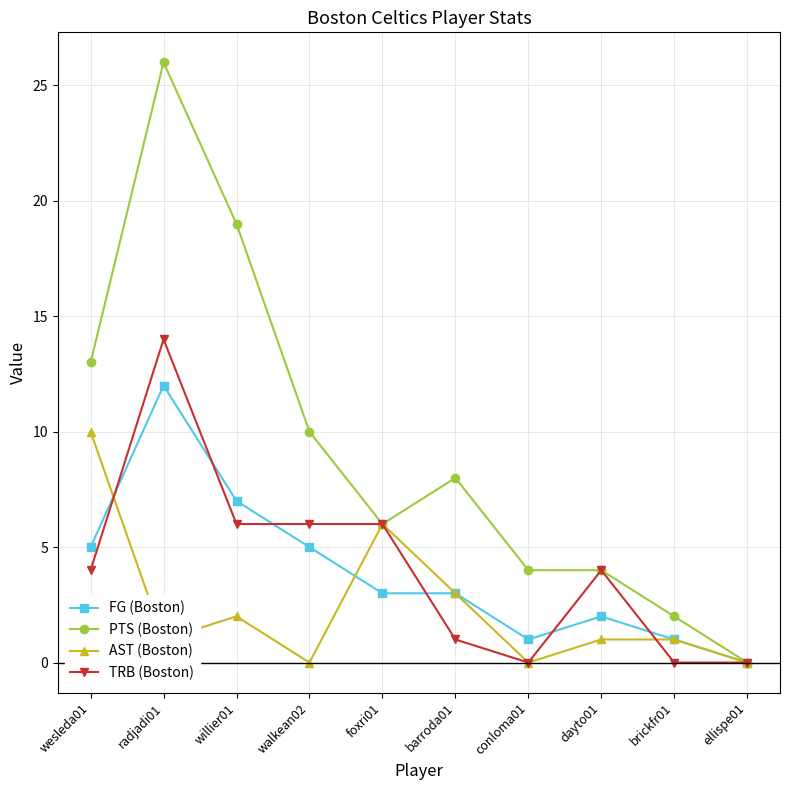

What position from the right is wesleda01?

10